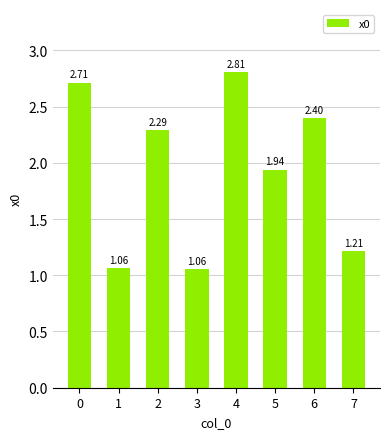

At which category does the chart reach its peak across all series?

4